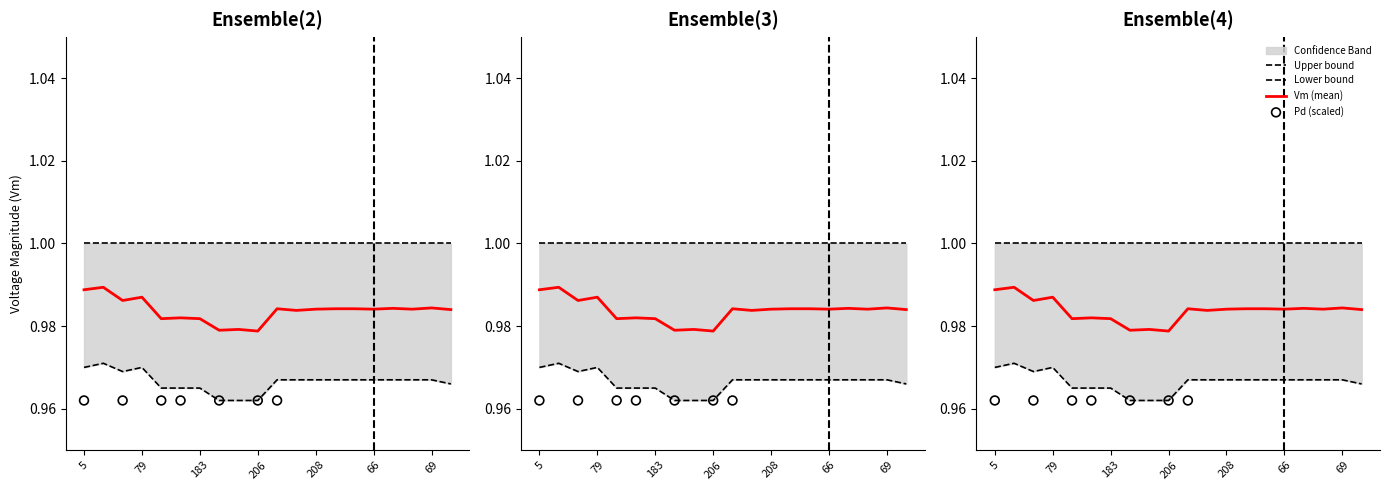

Is the value of Lower bound at 208 greater than the value of Pd (scaled) at 7?

Yes